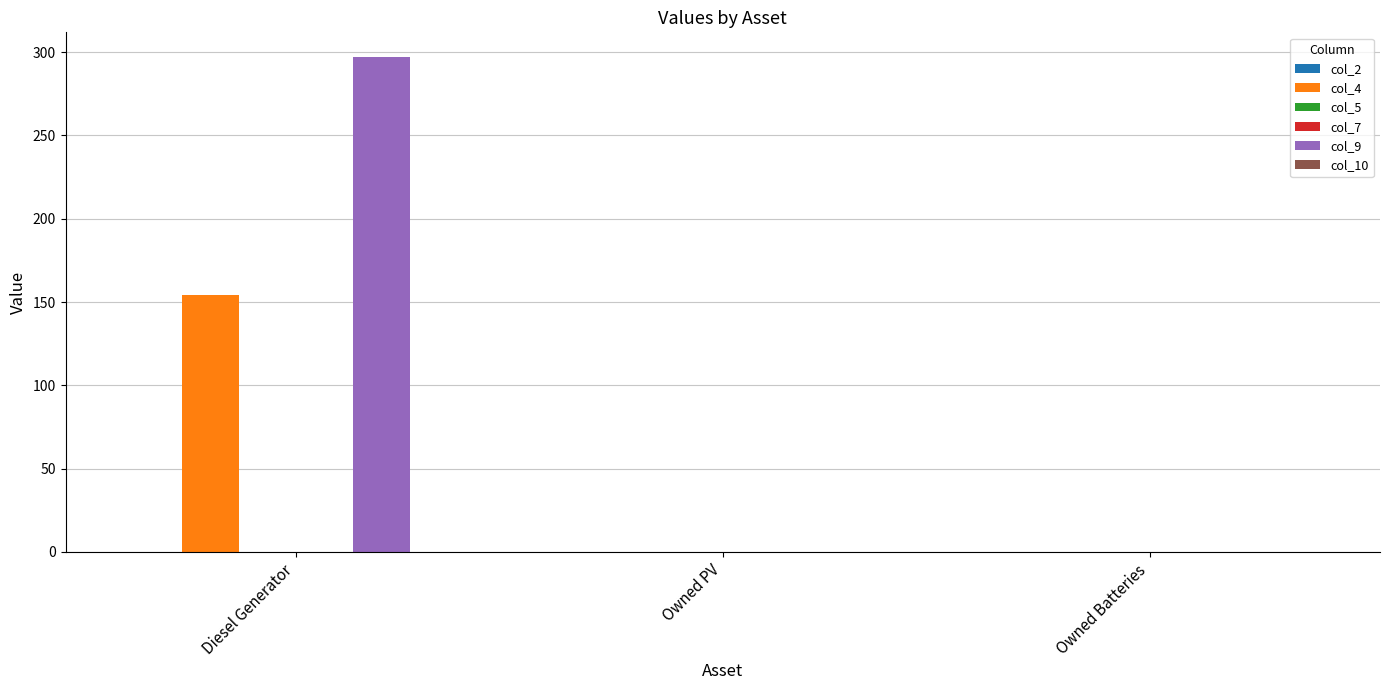

Are the bars horizontal?

No